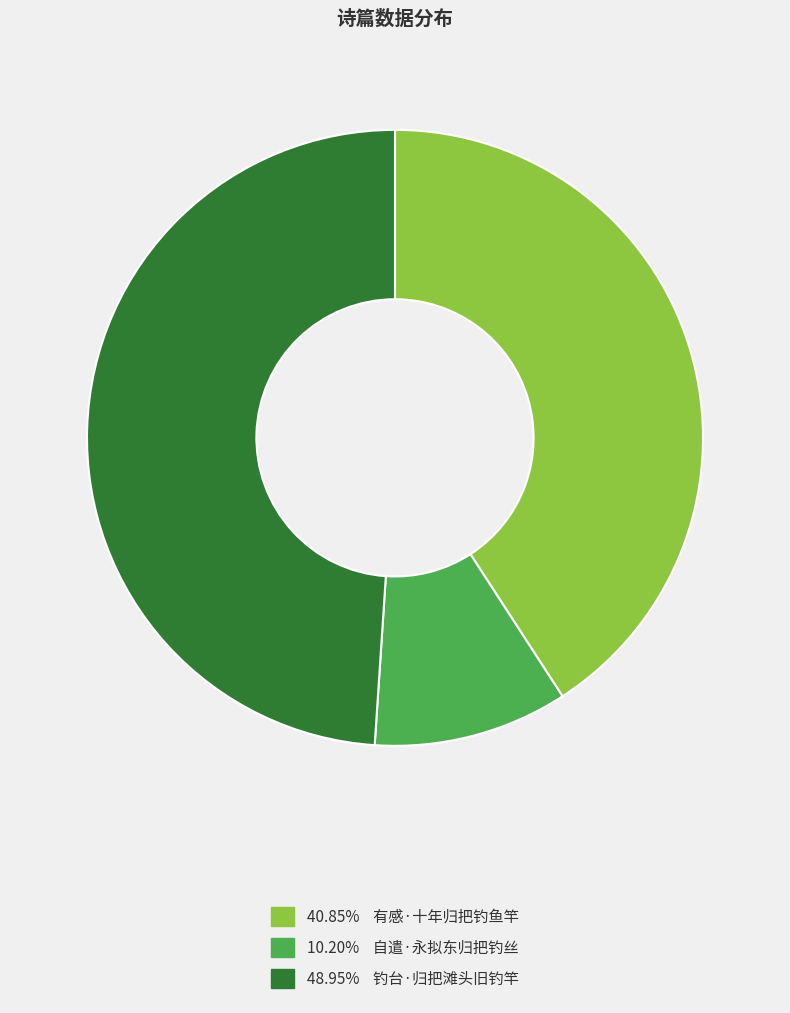

Approximately how many times larger is the value at 48.95% 钓台·归把滩头旧钓竿 compared to 40.85% 有感·十年归把钓鱼竿?

1.2